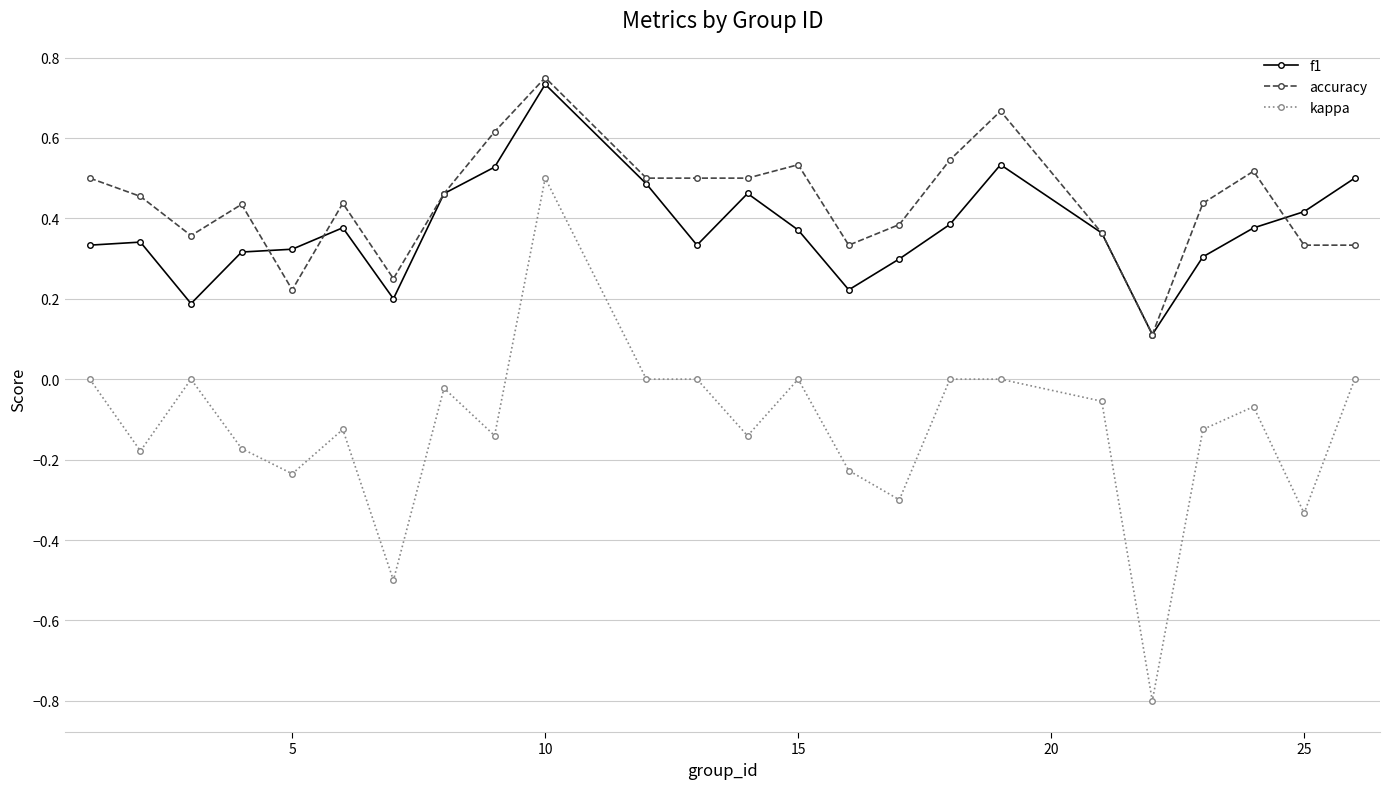

True or false: kappa has more than 0 points higher than both neighbors.

True